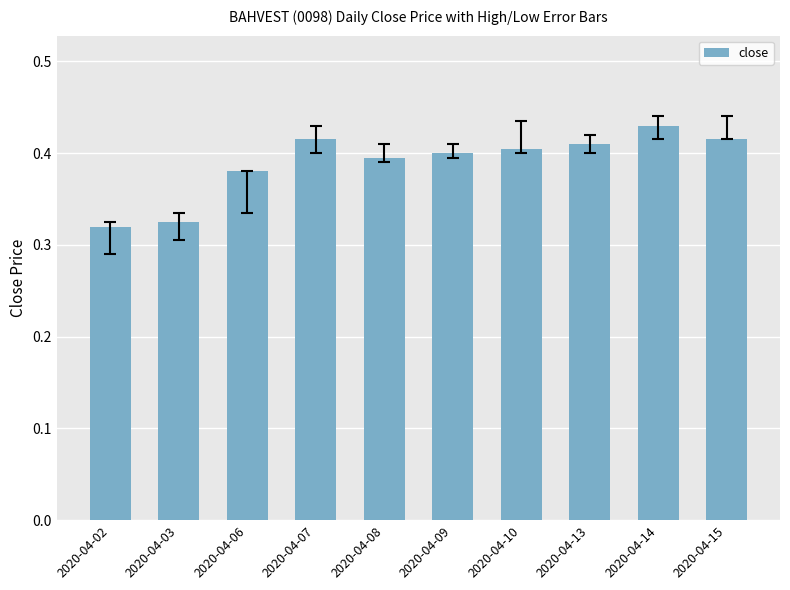

How many categories are shown in the chart?

10